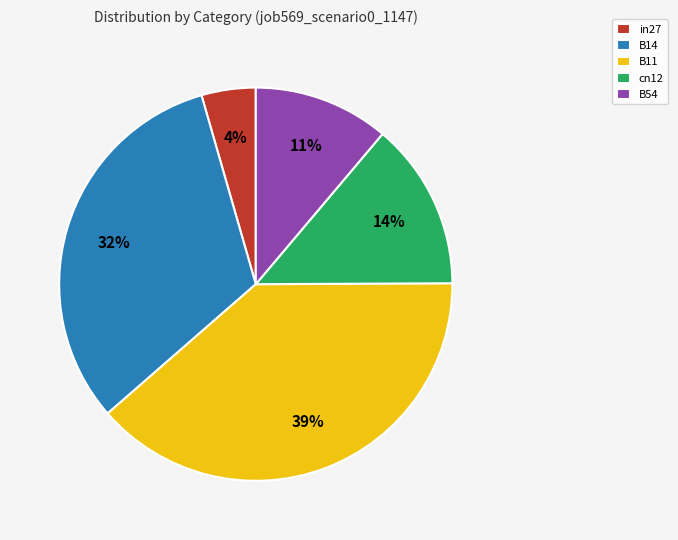

Is the sum of B11 and in27 greater than half?

No